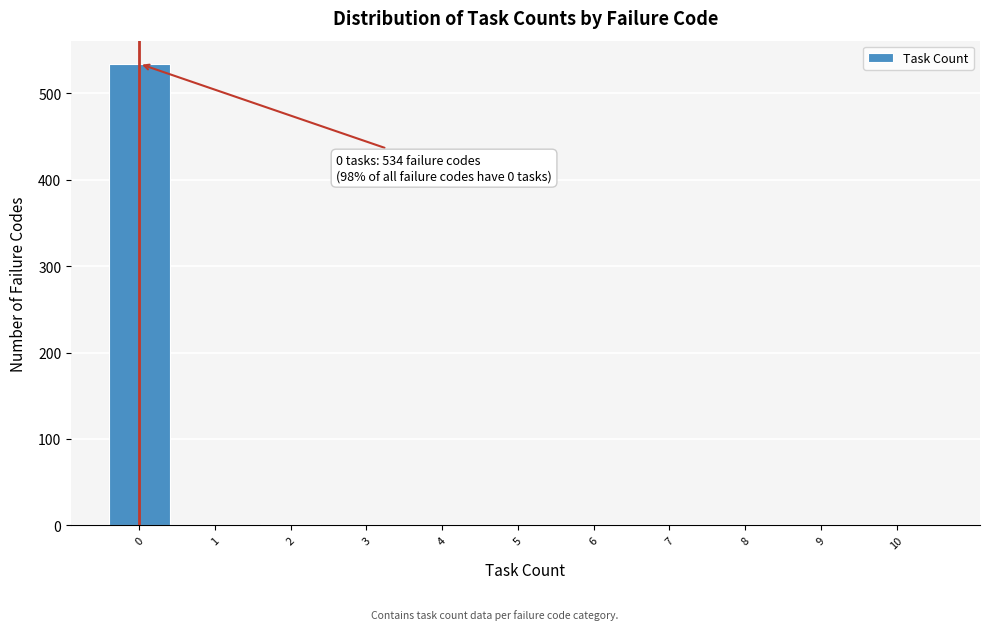

The value at 0 is 187. True or false?

False